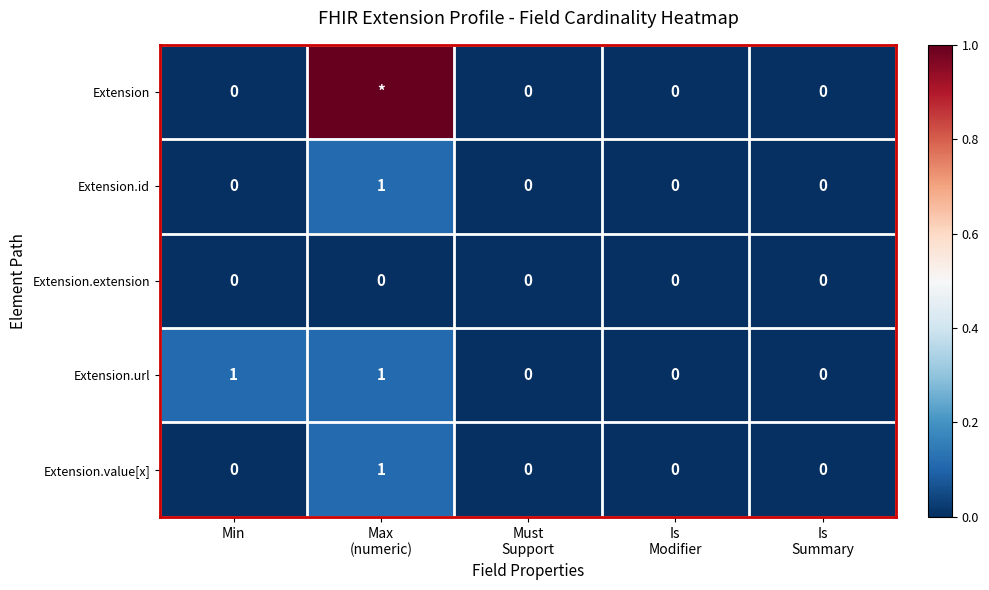

How many Extension.url values are between 0 and 1?

5